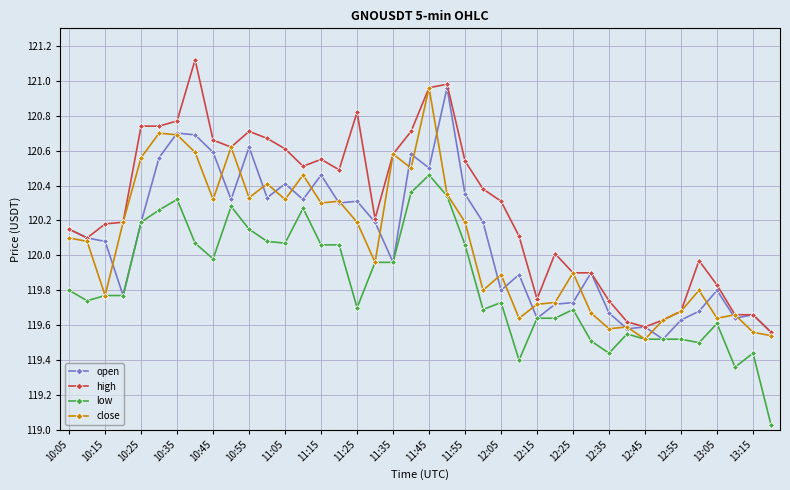

True or false: high has more than 0 points higher than both neighbors.

True